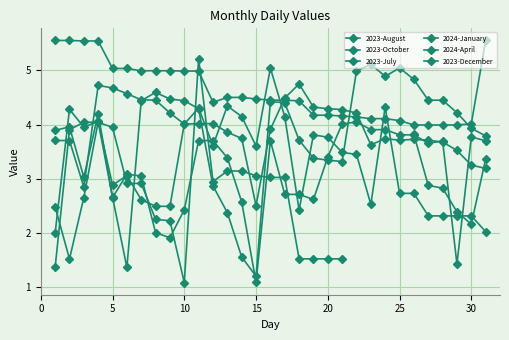

Where do 2023-August and 2023-October first cross each other?

10 and 15